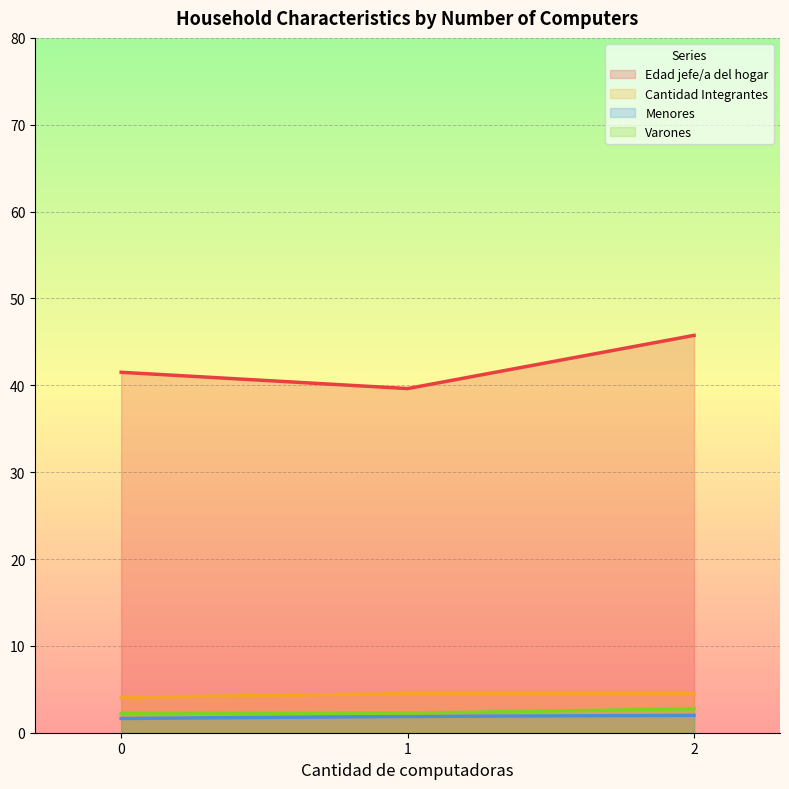

True or false: Cantidad Integrantes has a value of 4.5 at 2.

True